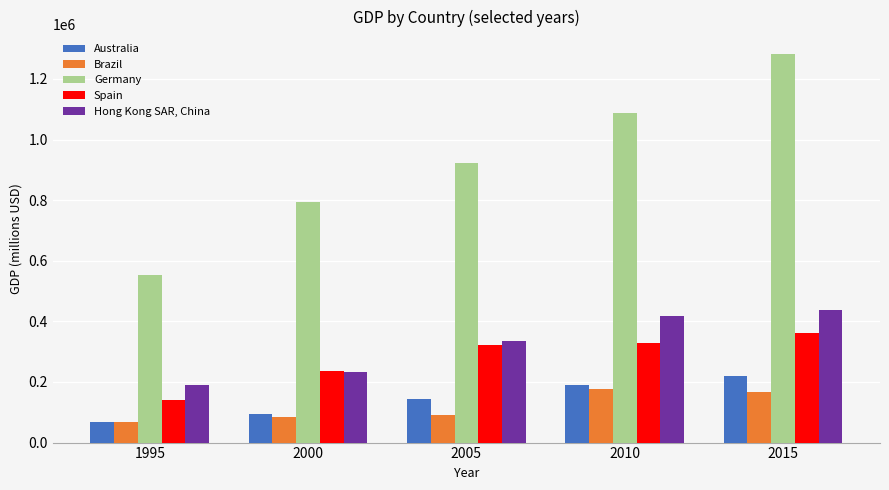

Which series has the widest spread of values?

Germany